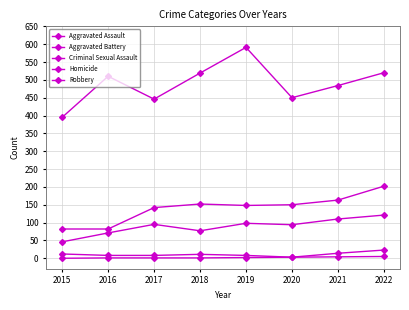

True or false: Aggravated Battery and Robbery intersect in this chart.

False